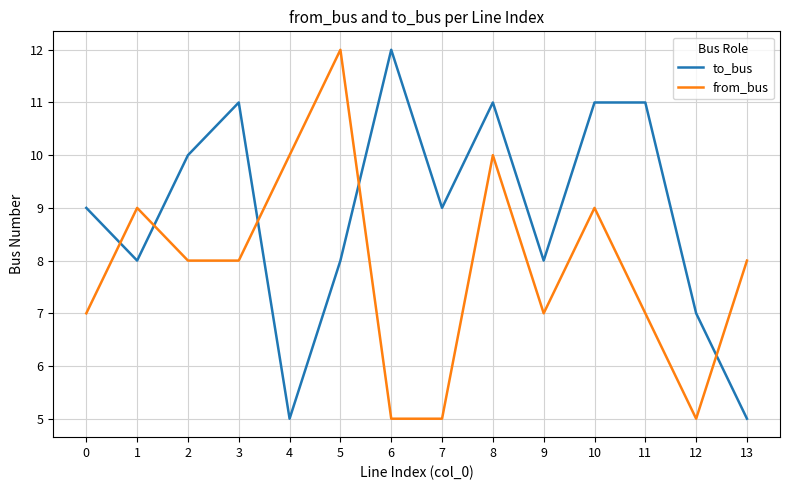

Which series ends up on top after the final intersection of to_bus and from_bus?

from_bus